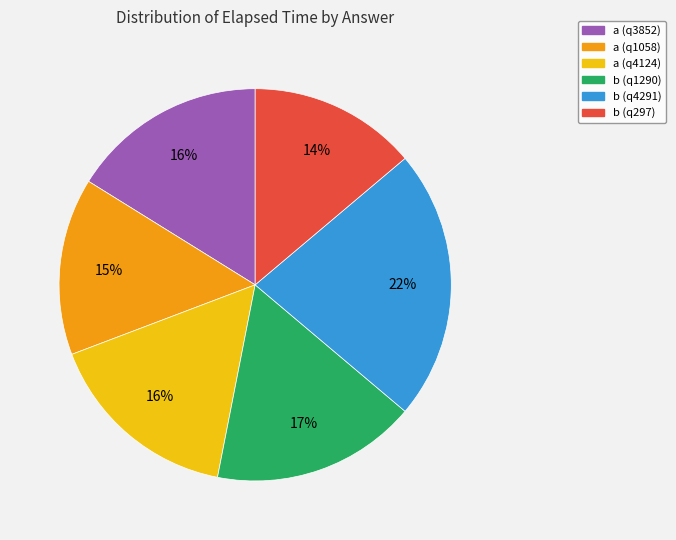

What percentage is the b (q297) slice, to the nearest percent?

14%